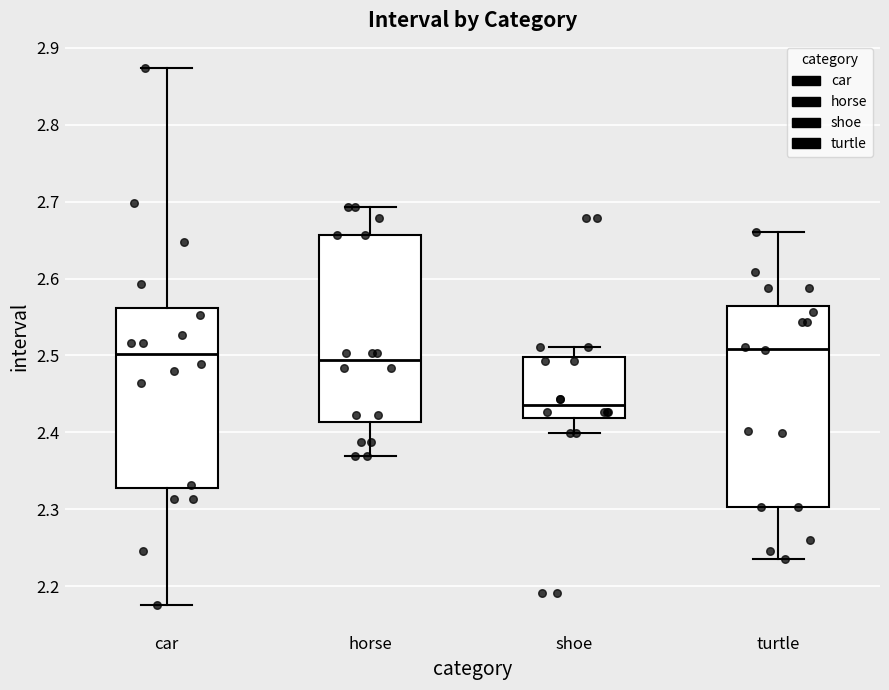

Which box is the tallest, from its lower edge to its upper edge?

turtle